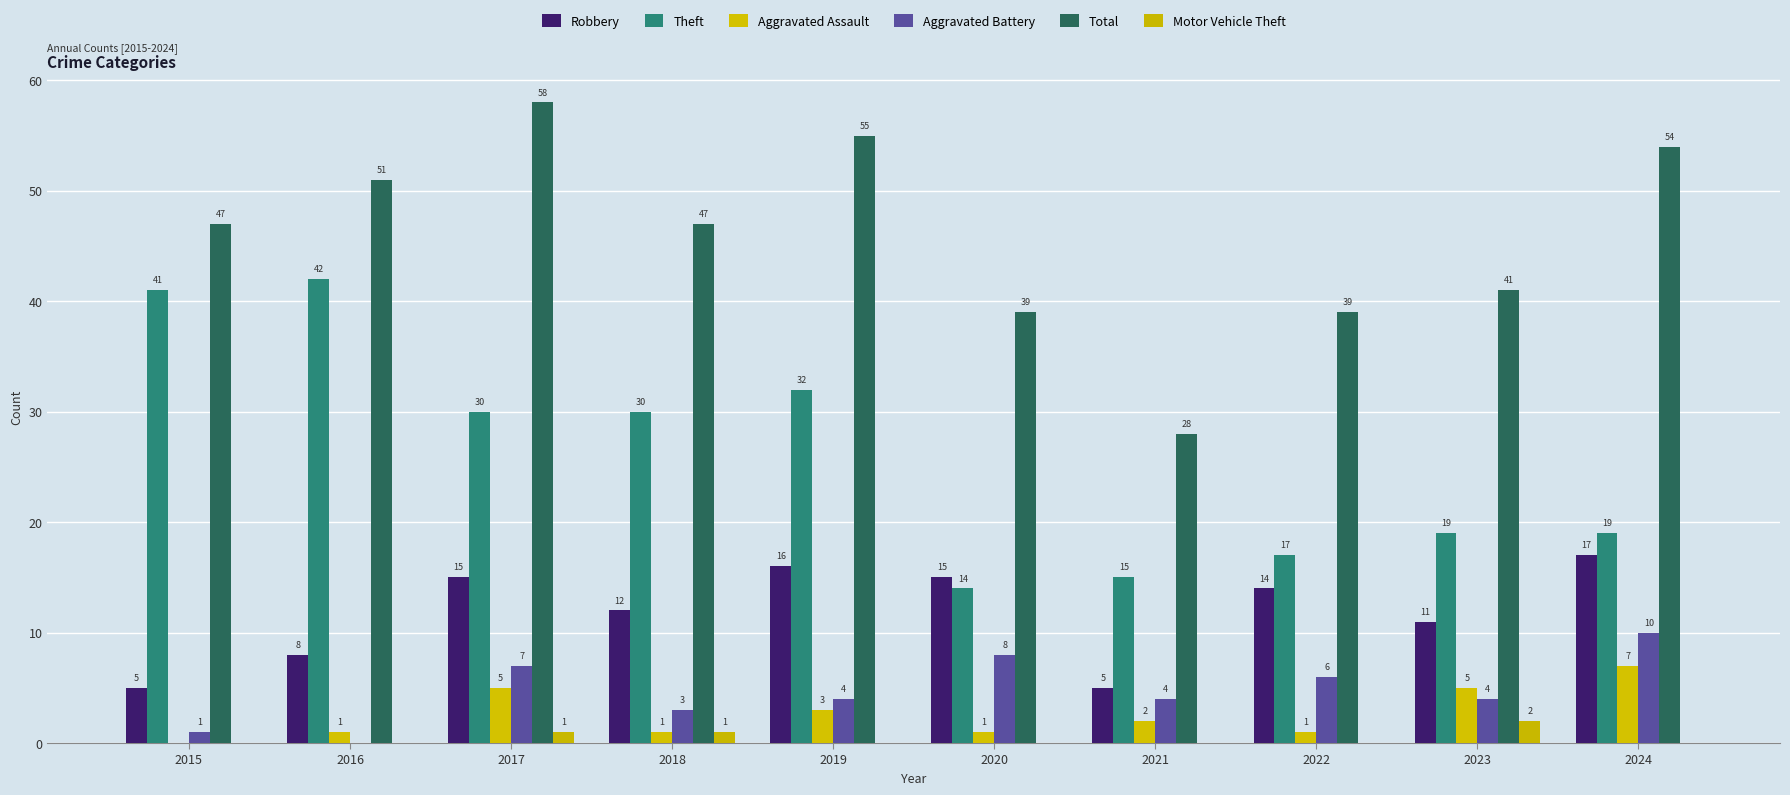

Between 2017 and 2015, which is larger?

2017